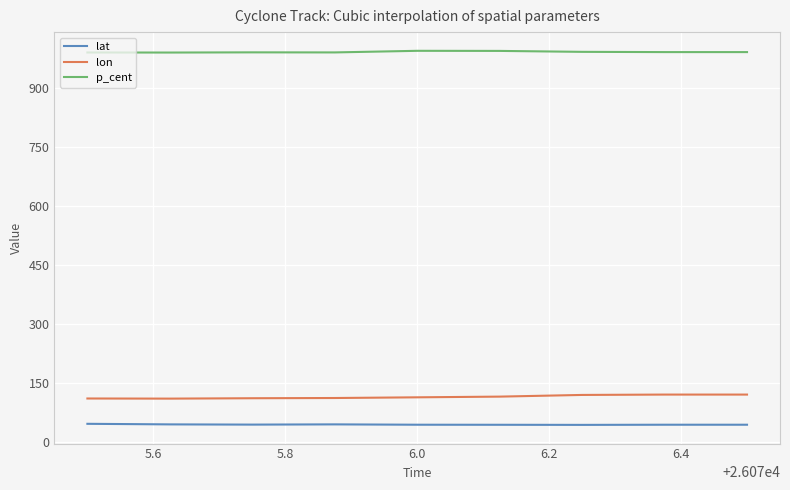

What is the greatest value displayed?

995.0